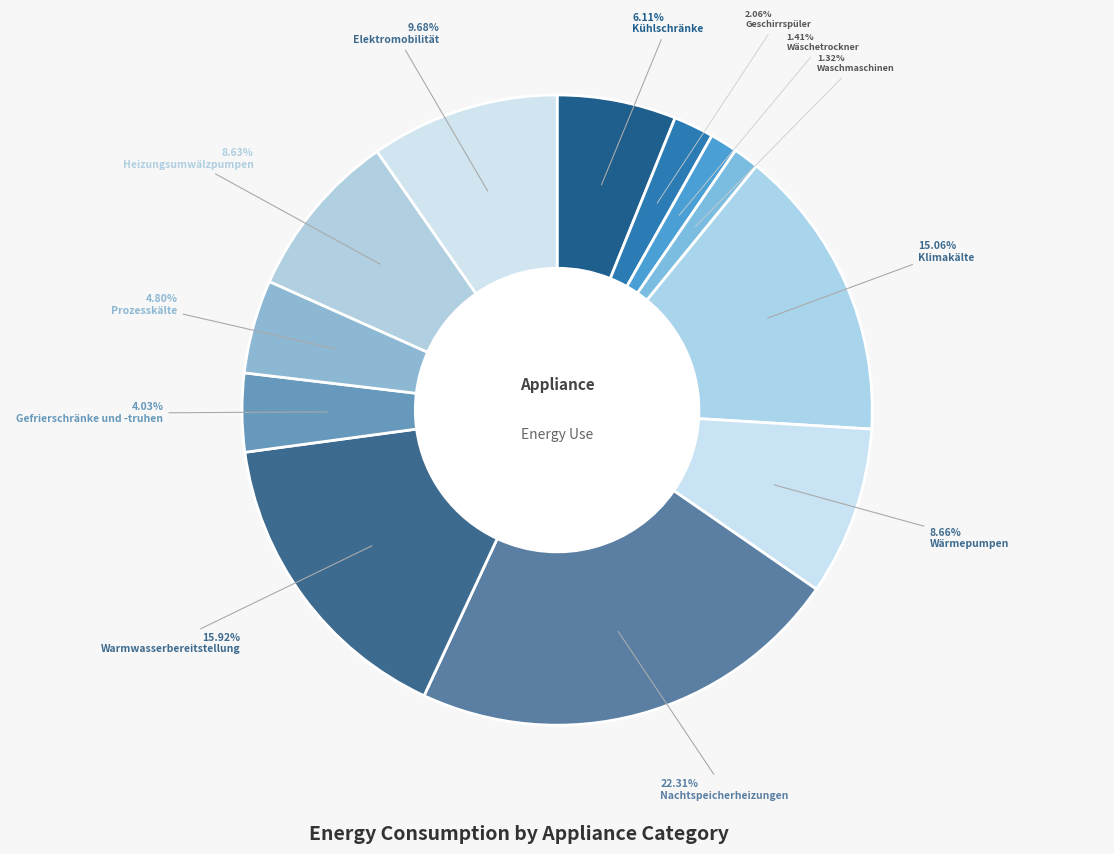

How many slices are in this pie chart?

12